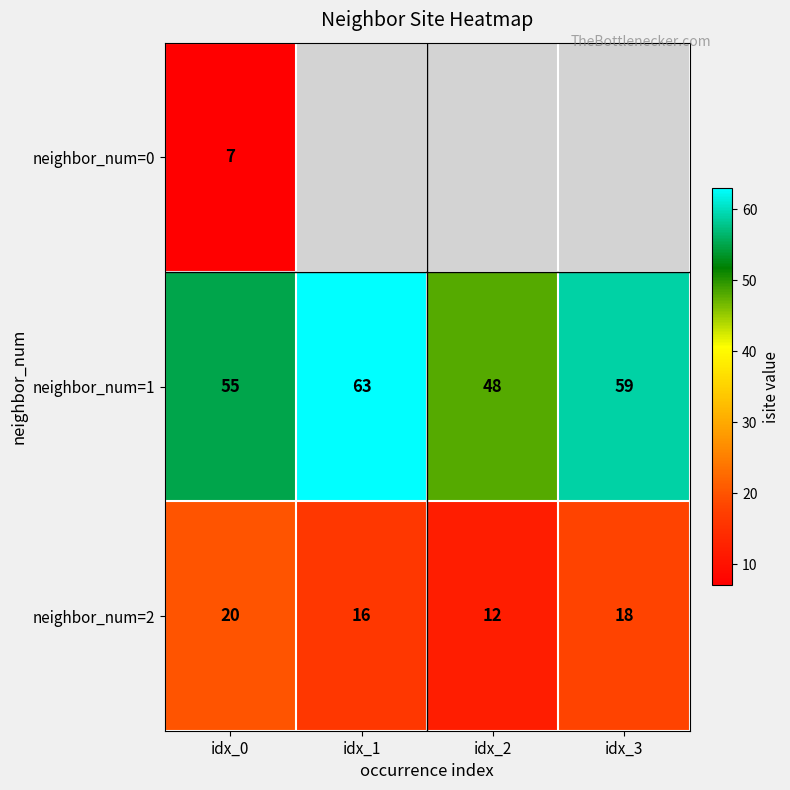

At how many categories does at least one series exceed 45?

4